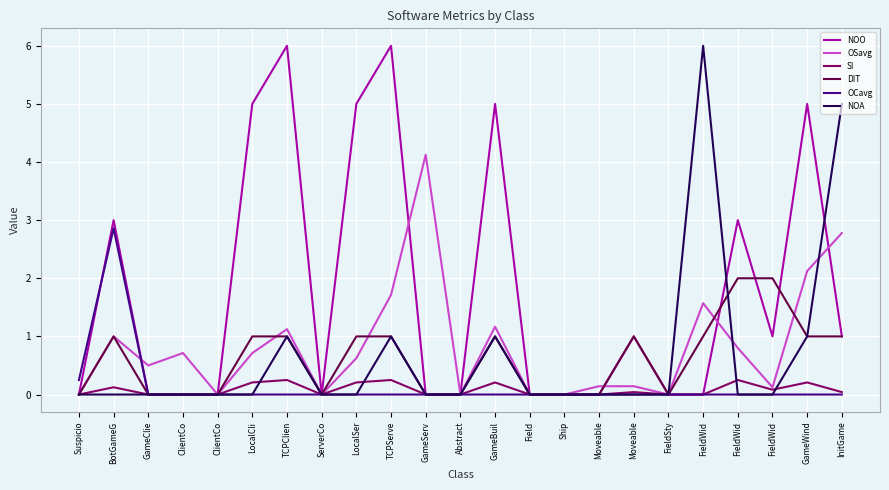

What is the spread (max minus min) of values at GameBuil?

5.0